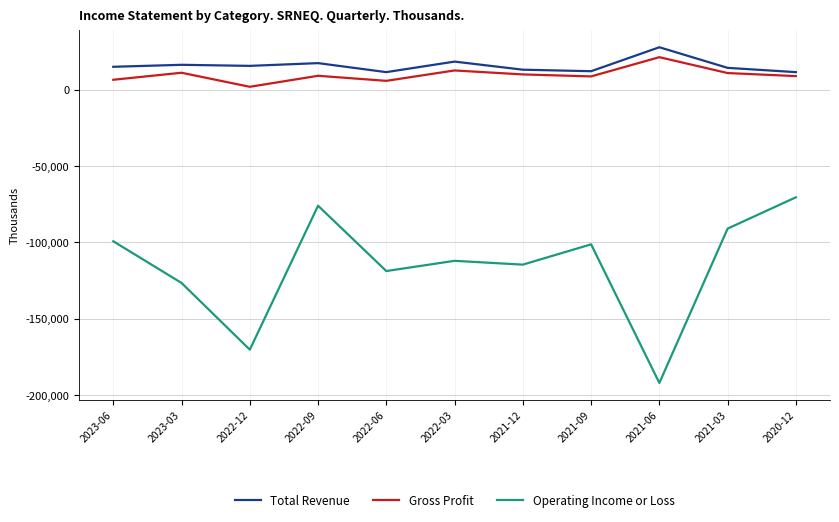

The value of Total Revenue at 2022-12 is 15600. True or false?

True